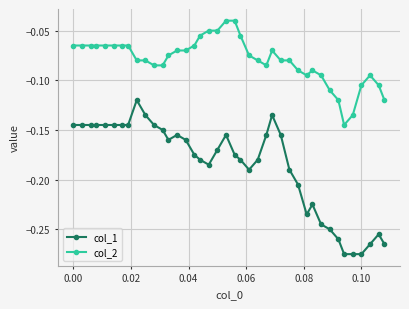

Which series has the largest range (max minus min)?

col_1